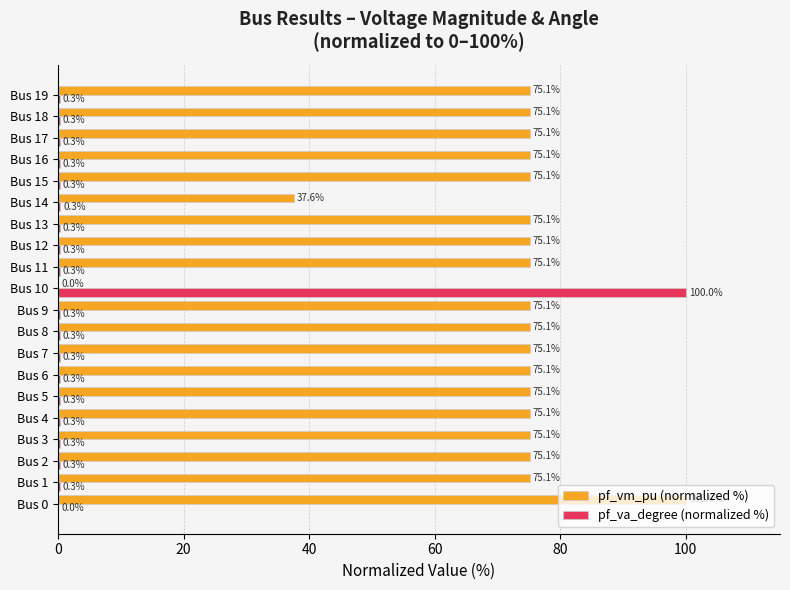

At which label does pf_va_degree (normalized %) reach its peak?

Bus 10